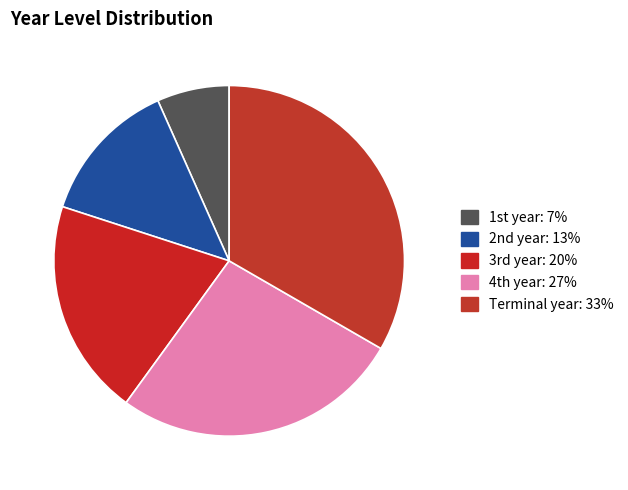

How much of the chart is everything except Terminal year?

66.7%